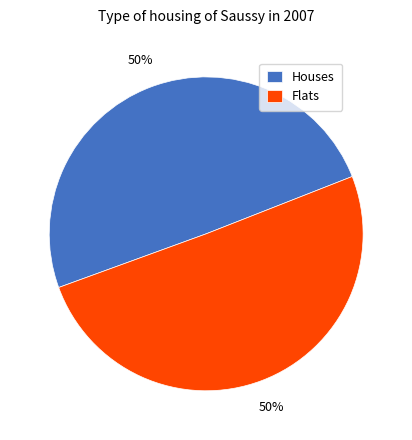

Is it true that Flats is 50% of the pie?

True